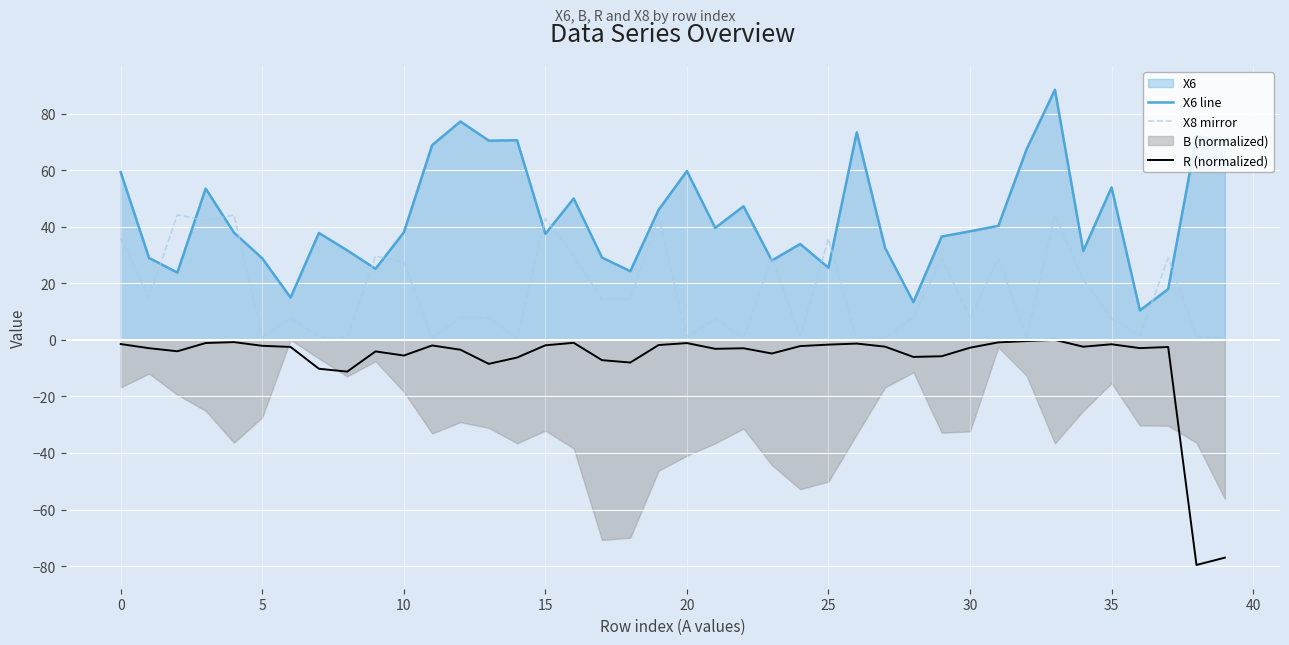

The X6 line series shows 13.3 at 28. True or false?

True